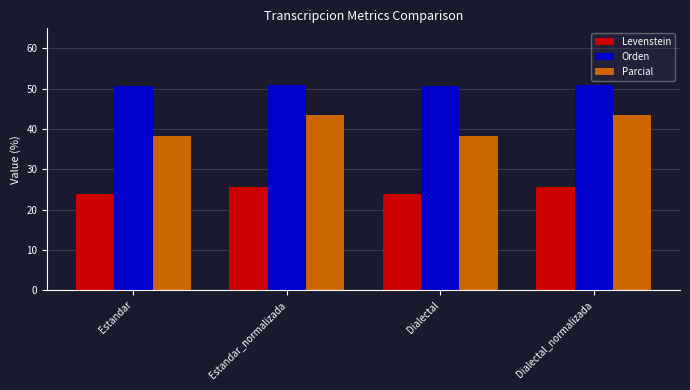

Is it true that Levenstein equals 25.5 at Dialectal_normalizada?

True